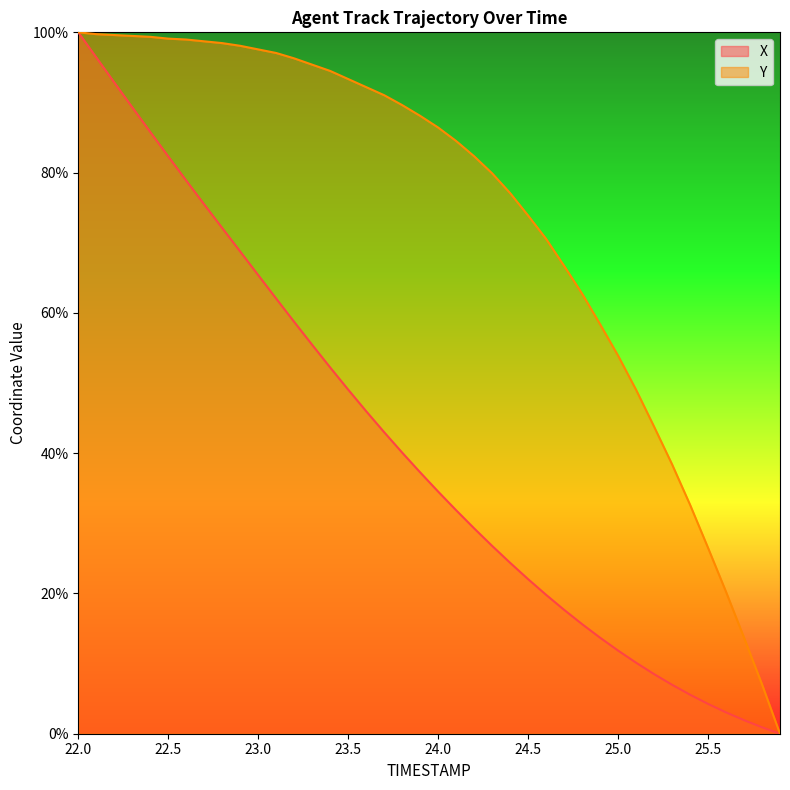

What is the highest value of the X series?

100.0